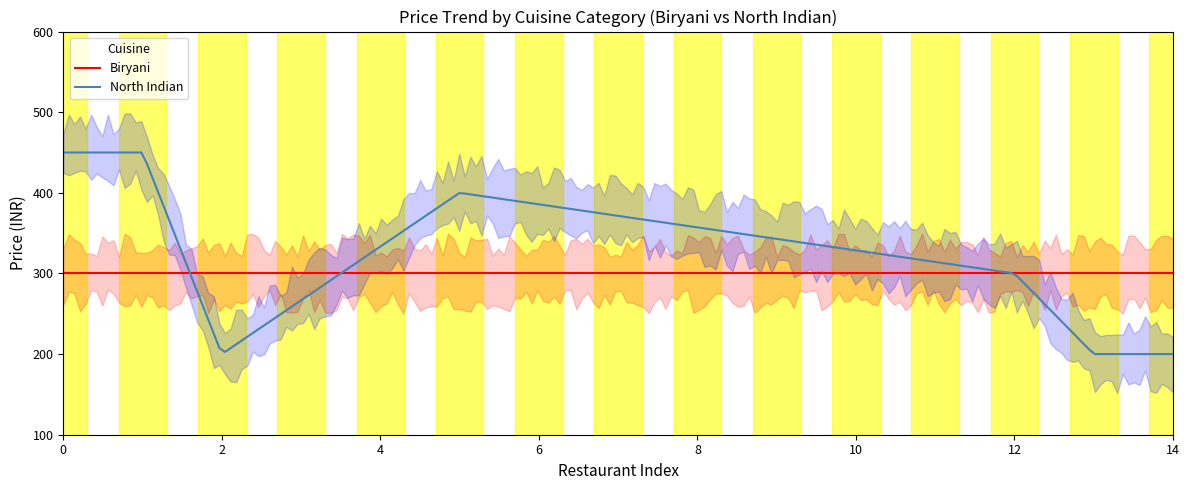

Which series has the largest range (max minus min)?

Price